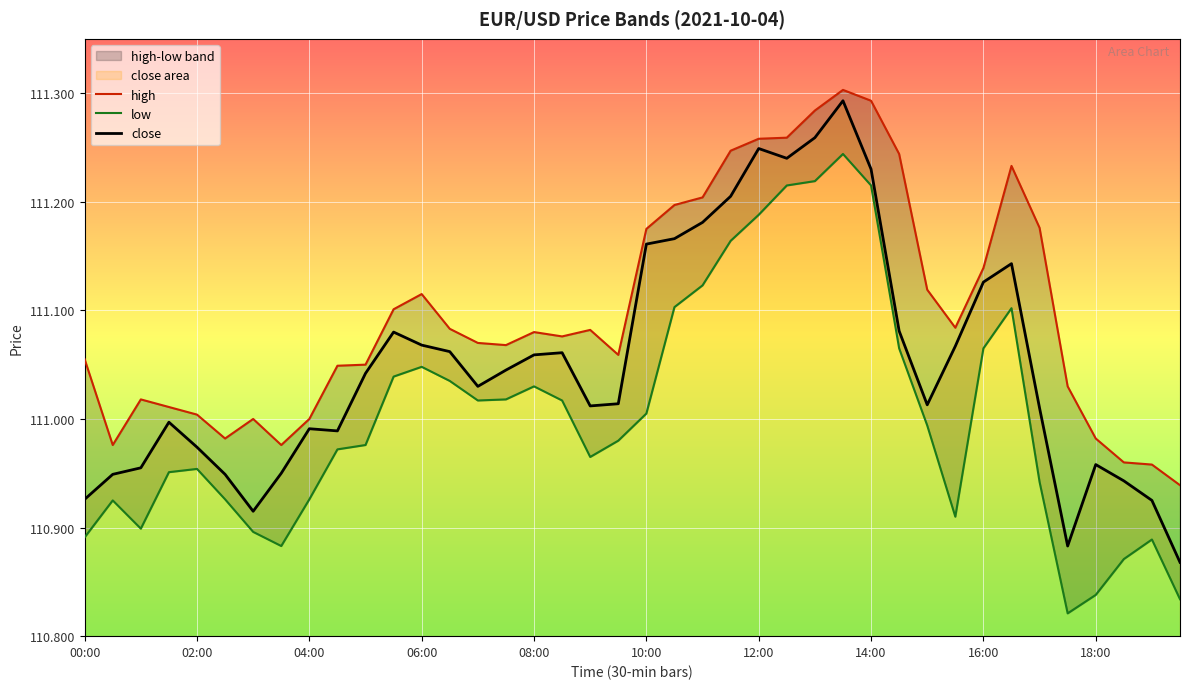

How many interior local peaks does the low series have?

7